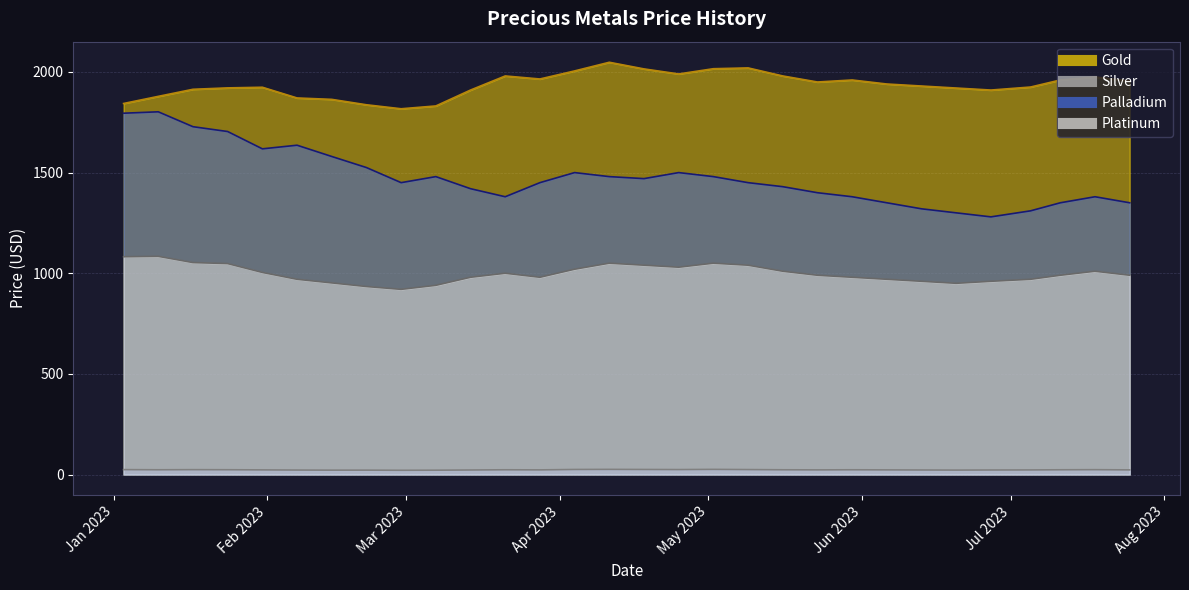

What position from the left is 2023-04-11?

15